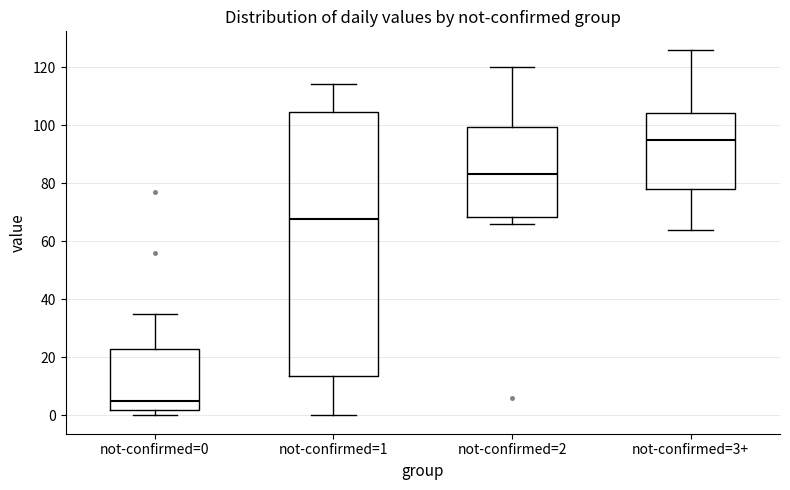

Which box is the tallest, from its lower edge to its upper edge?

not-confirmed=1